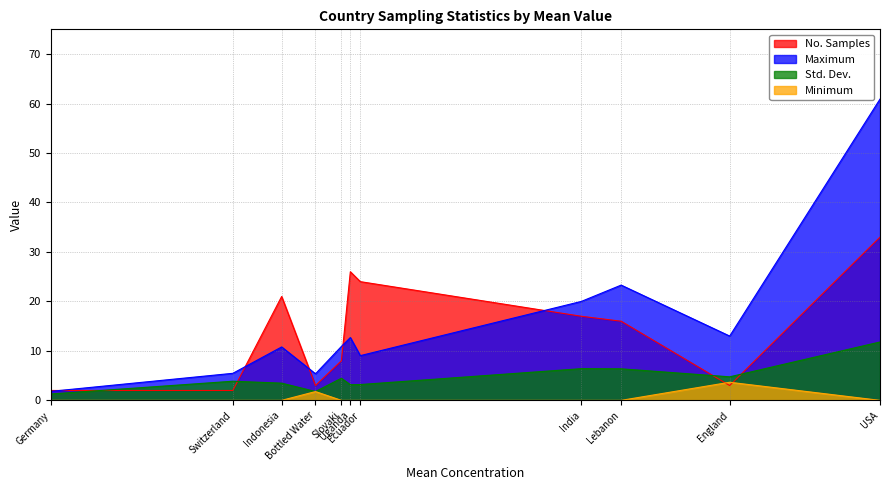

The value of No. Samples at Ecuador is 40.5. True or false?

False